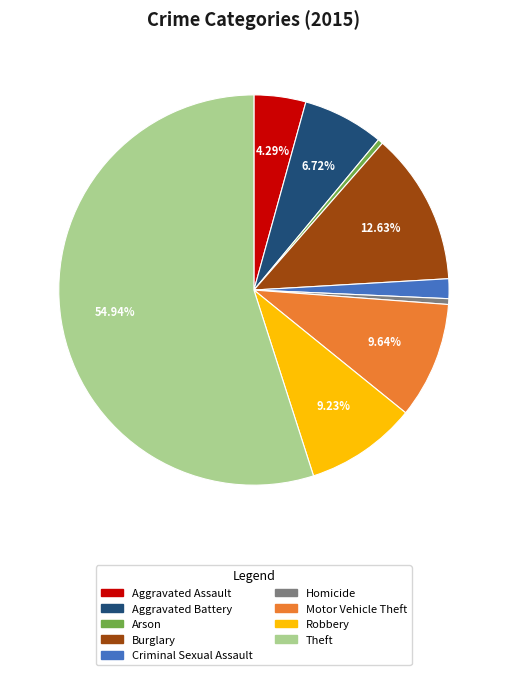

Count the number of slices in the pie.

9